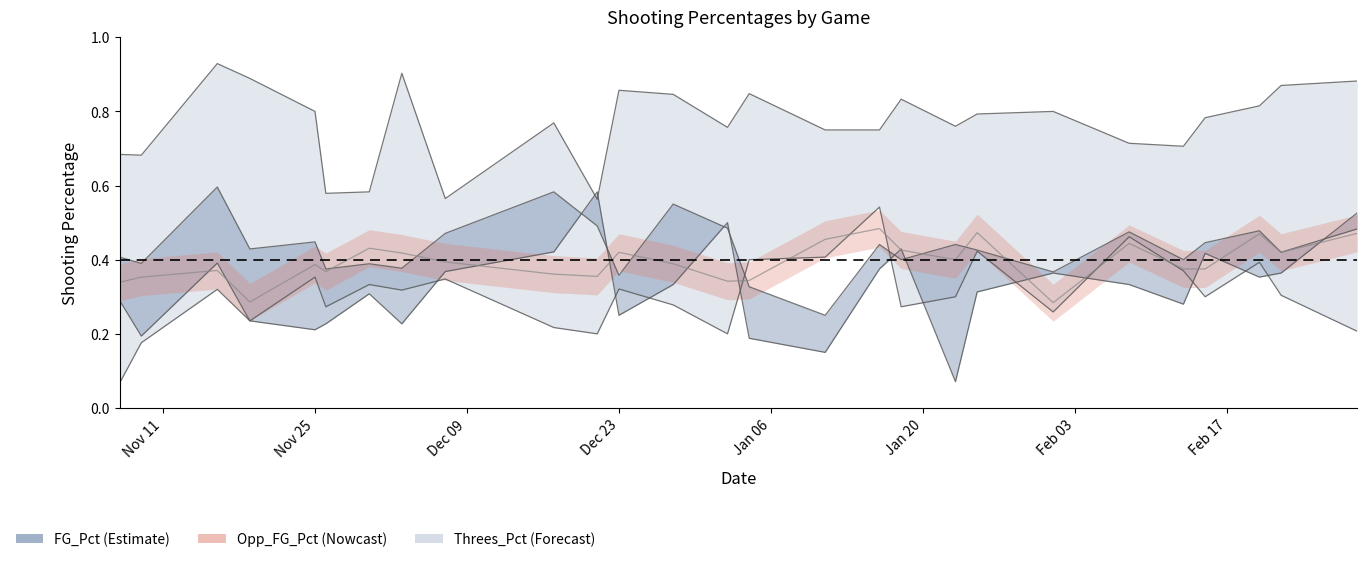

Rank the categories by Opp_FG_Pct value from lowest to highest.

2020-01-11, 2020-01-04, 2019-12-23, 2020-02-01, 2019-11-26, 2019-12-03, 2019-11-30, 2019-11-09, 2020-01-18, 2020-02-13, 2019-11-07, 2020-02-22, 2020-01-25, 2019-11-19, 2020-01-16, 2020-01-23, 2020-02-15, 2019-11-25, 2019-12-07, 2020-02-08, 2020-02-20, 2020-02-29, 2020-01-02, 2019-12-21, 2019-12-28, 2019-12-17, 2019-11-16